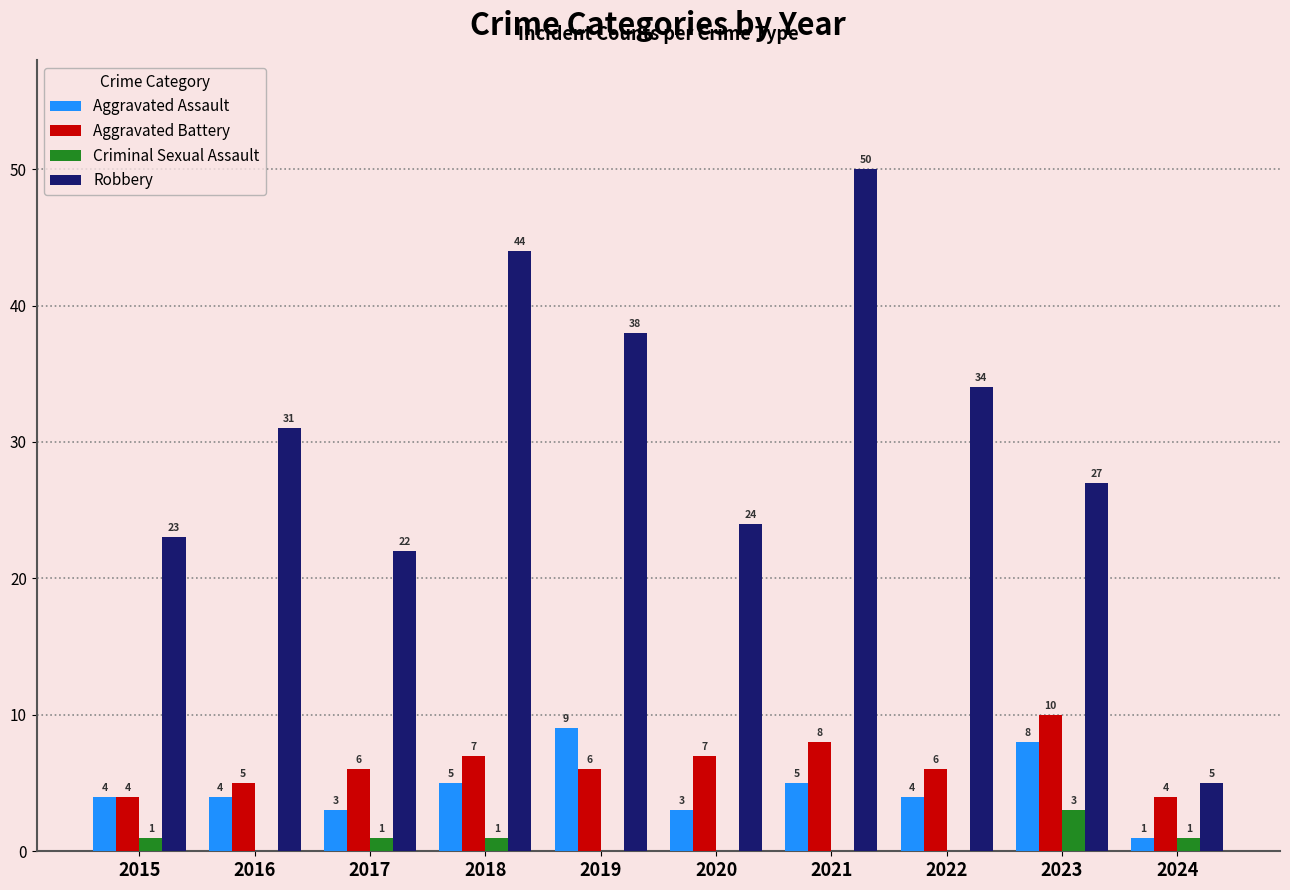

The Aggravated Battery series shows 3 at 2023. True or false?

False